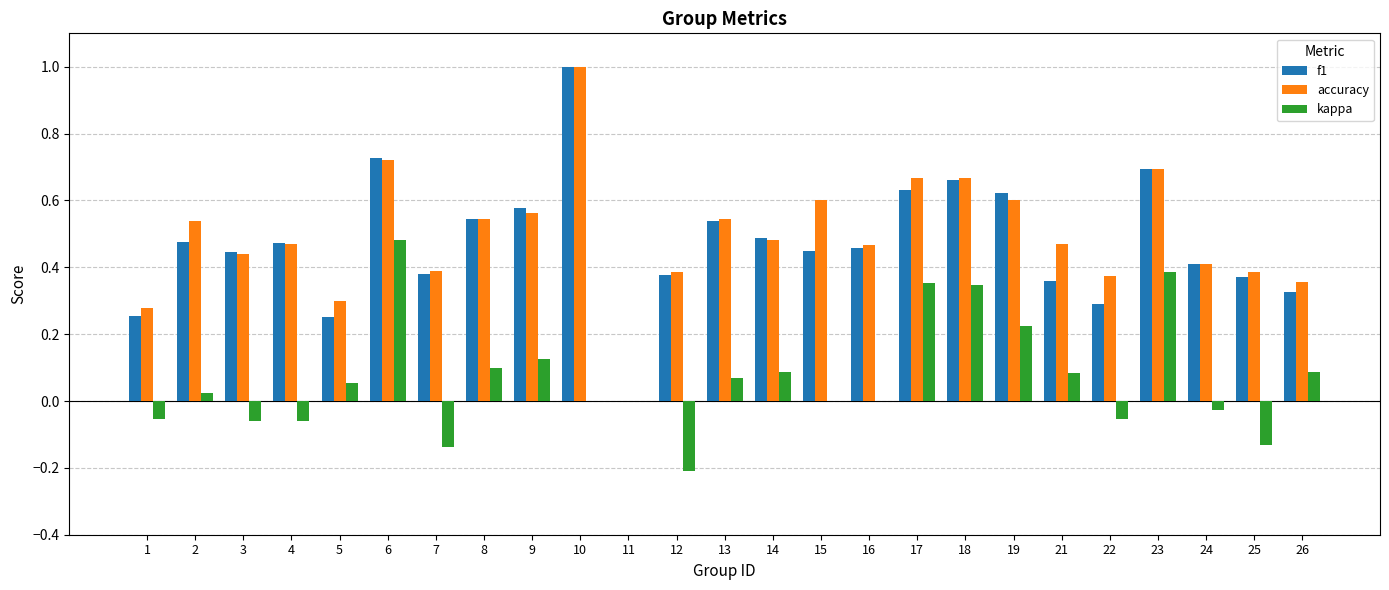

How many positive values does the accuracy series have?

24